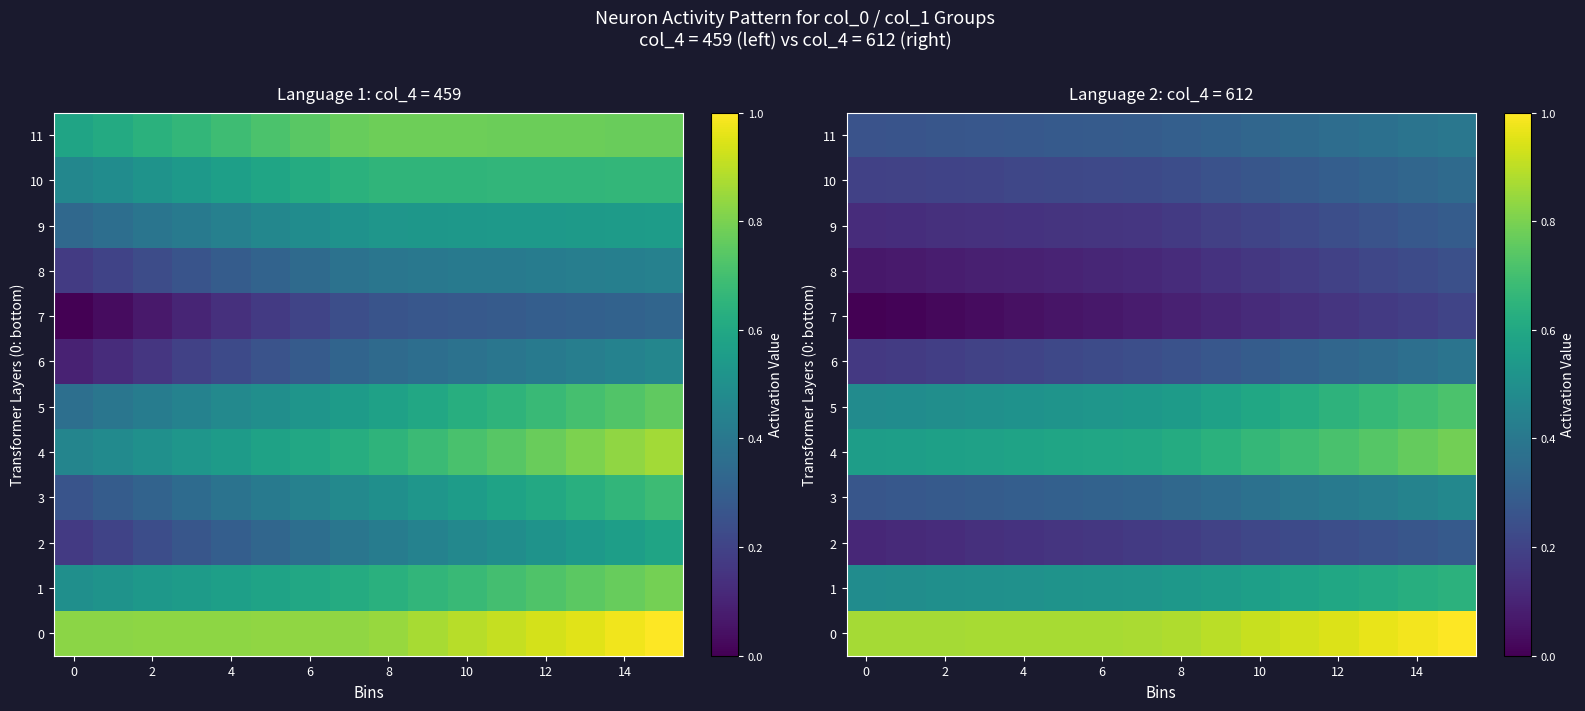

At how many categories does at least one series exceed 0?

16